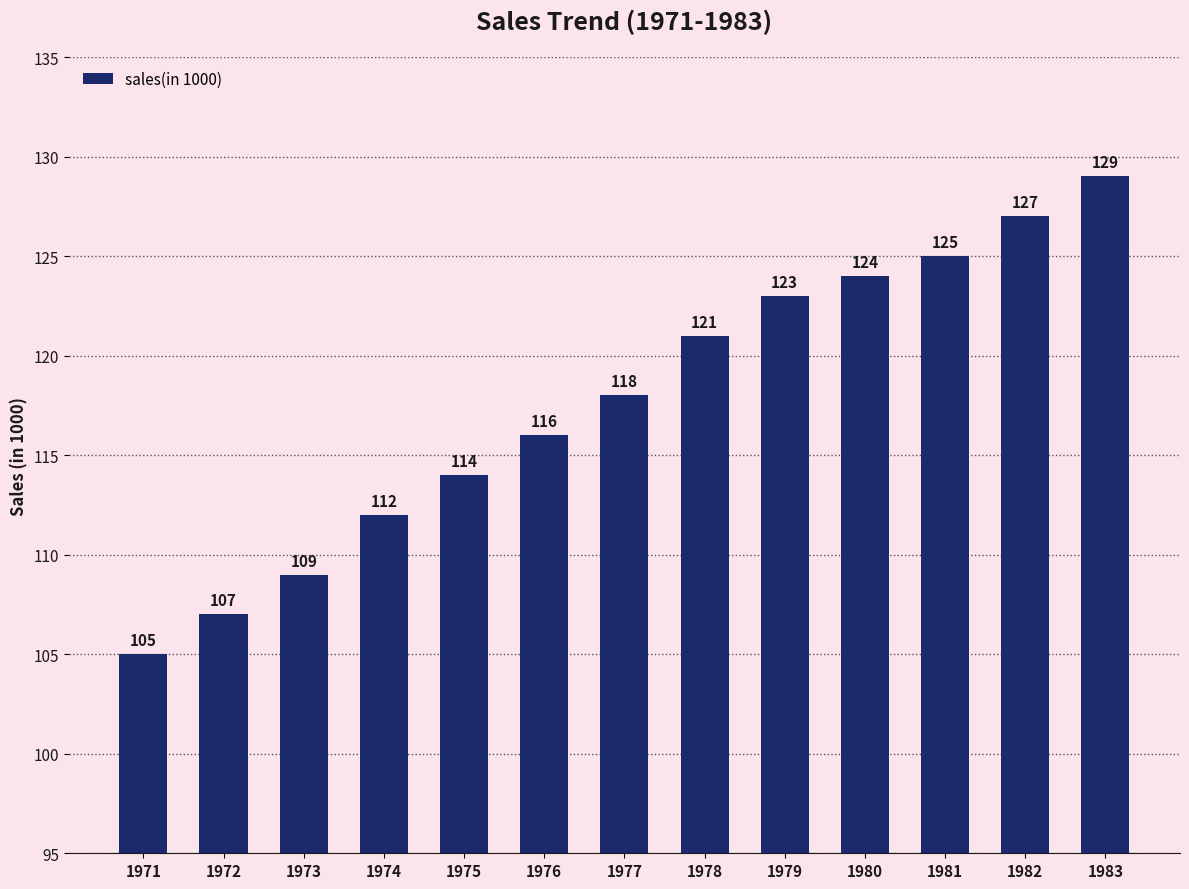

List the labels in order of value, smallest first.

1971, 1972, 1973, 1974, 1975, 1976, 1977, 1978, 1979, 1980, 1981, 1982, 1983